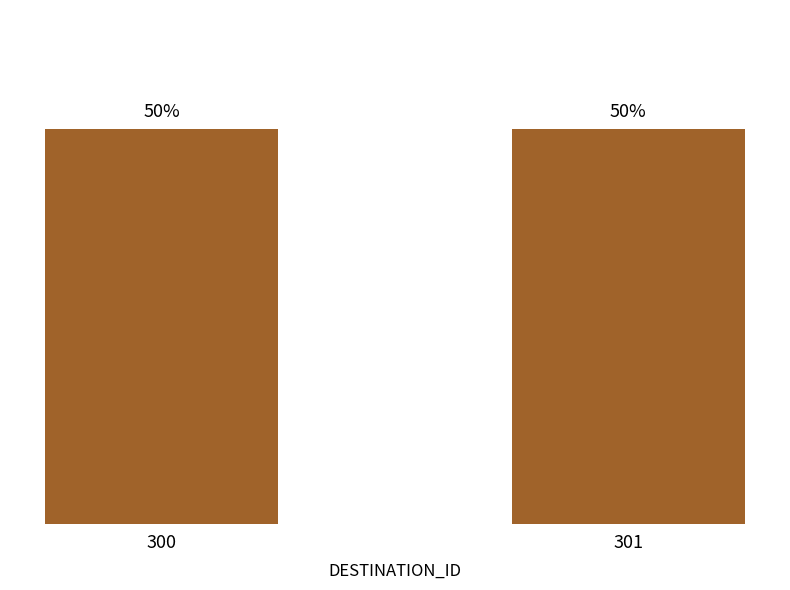

Which has a higher value, 300 or 301?

301